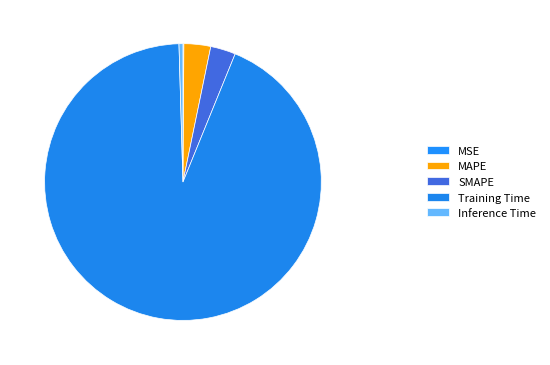

Is the sum of SMAPE and Training Time greater than half?

Yes